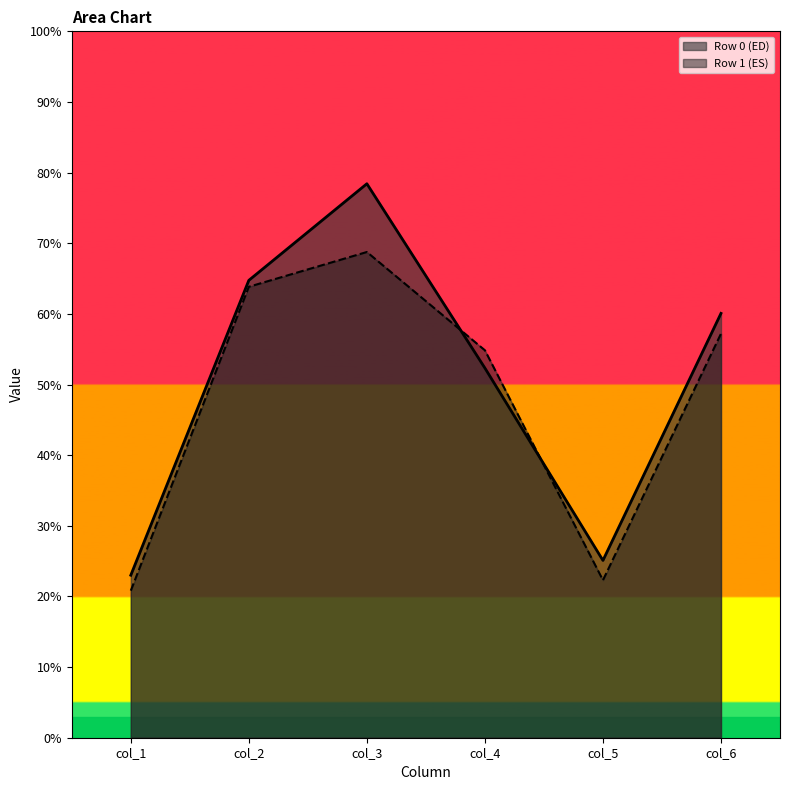

What is the sum of the col_2 values at 0 and 1?

128.6